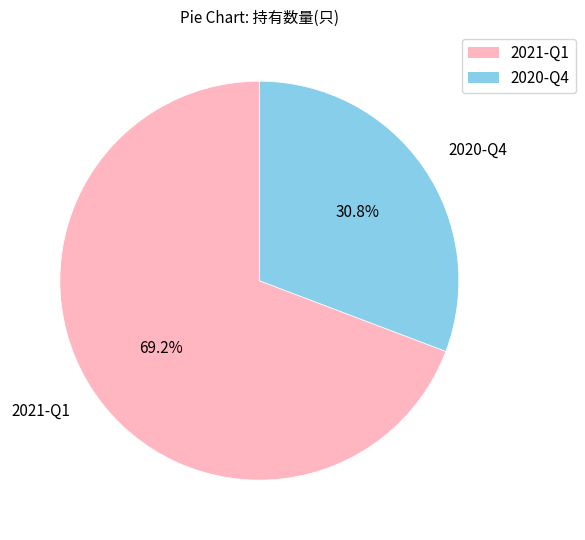

What percentage is NOT represented by 2021-Q1?

30.8%